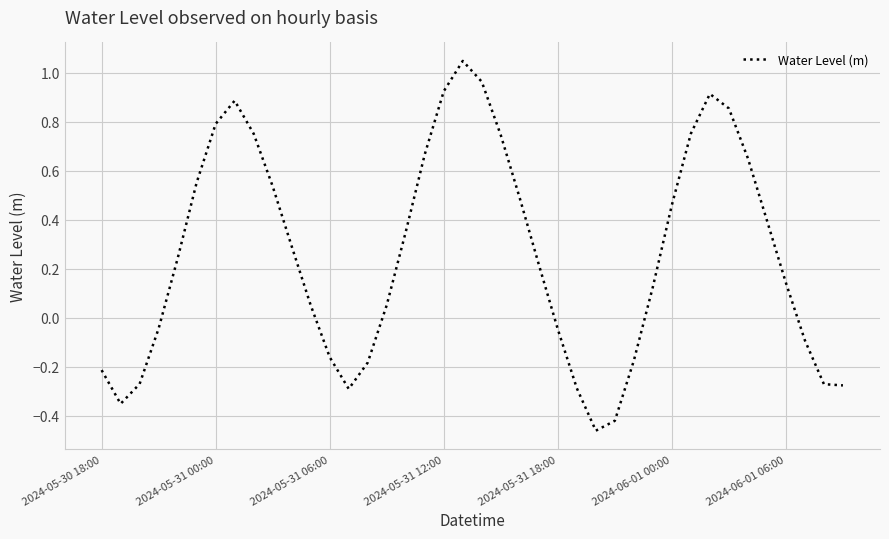

What is the difference between the maximum and minimum values?

1.5